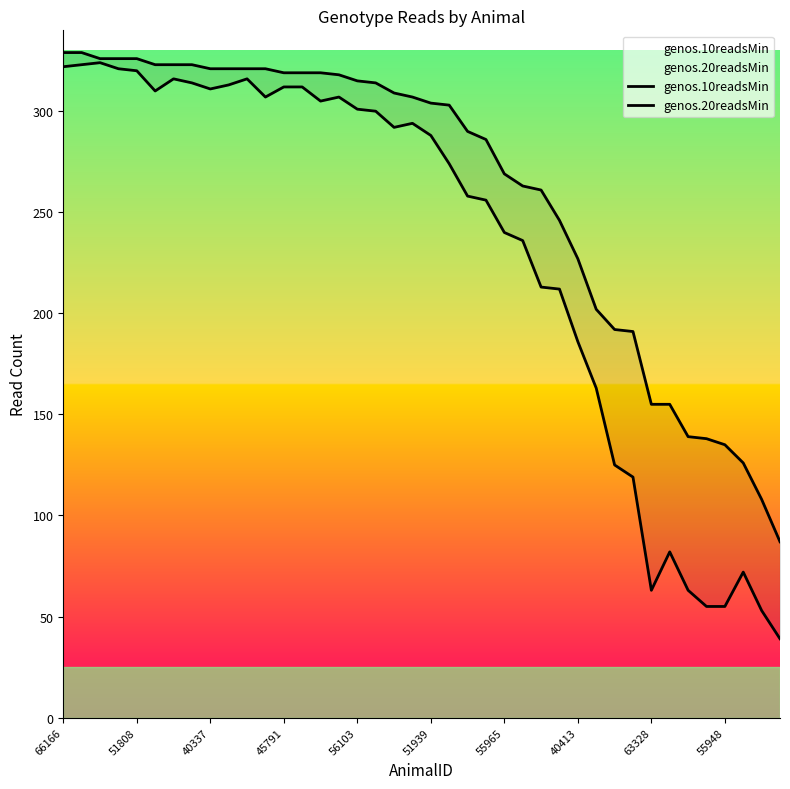

How many data points in genos.10readsMin are above 307?

19